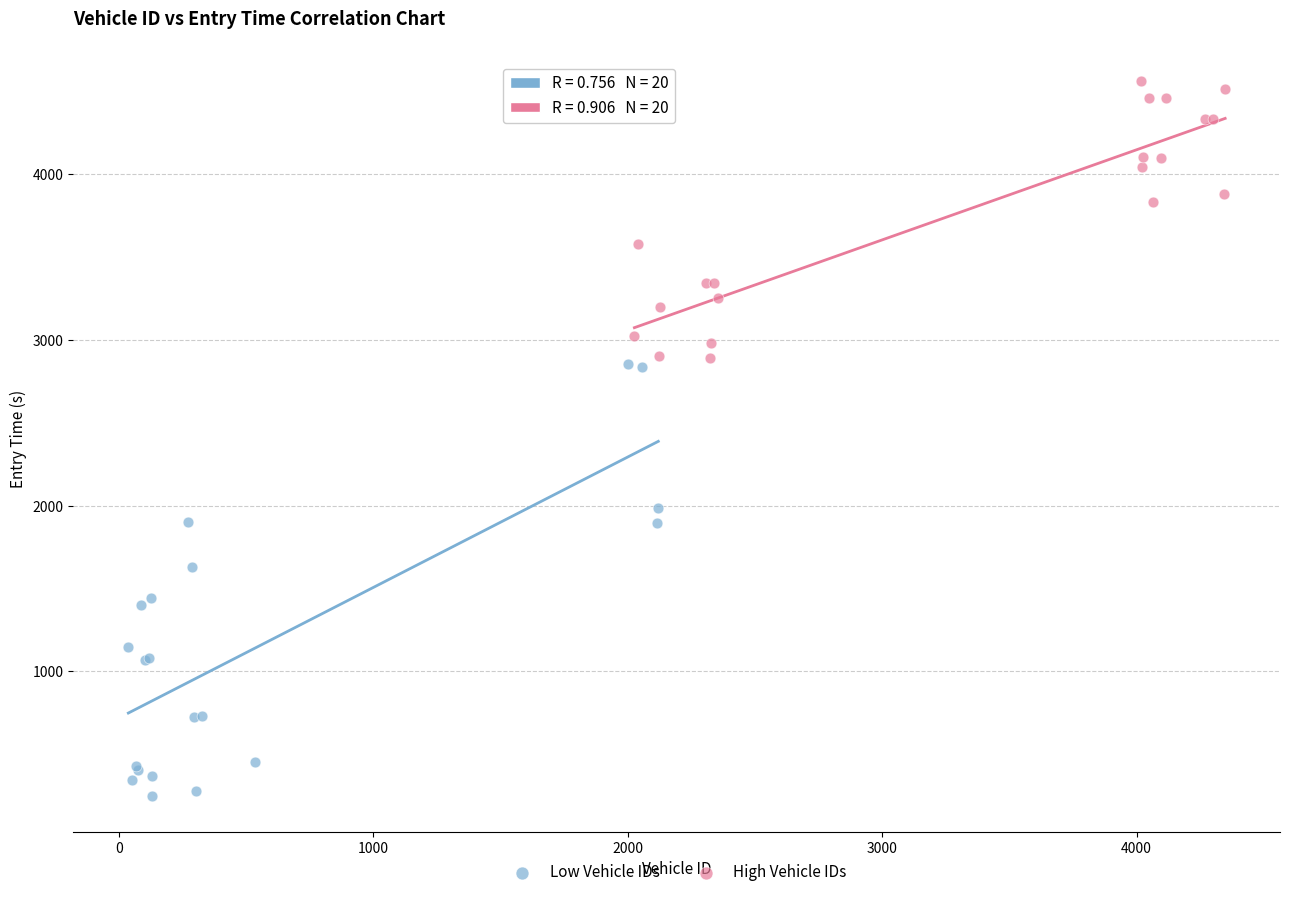

Which series reaches the maximum Y coordinate?

High Vehicle IDs